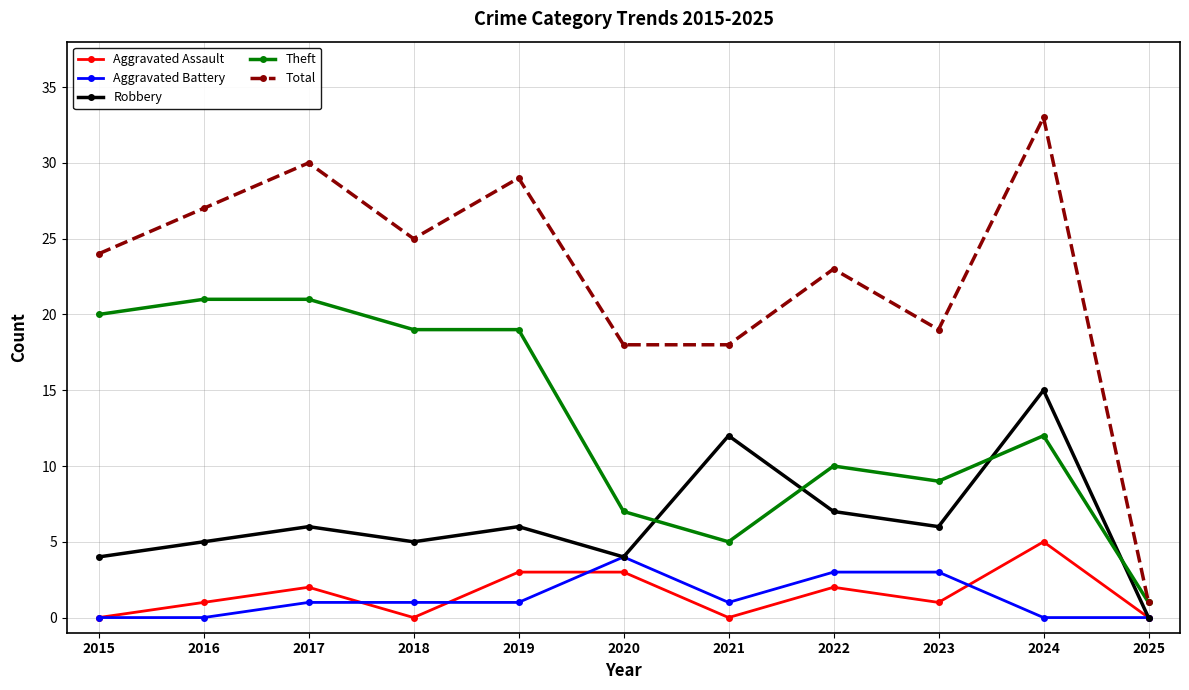

What is the minimum value for Total?

1